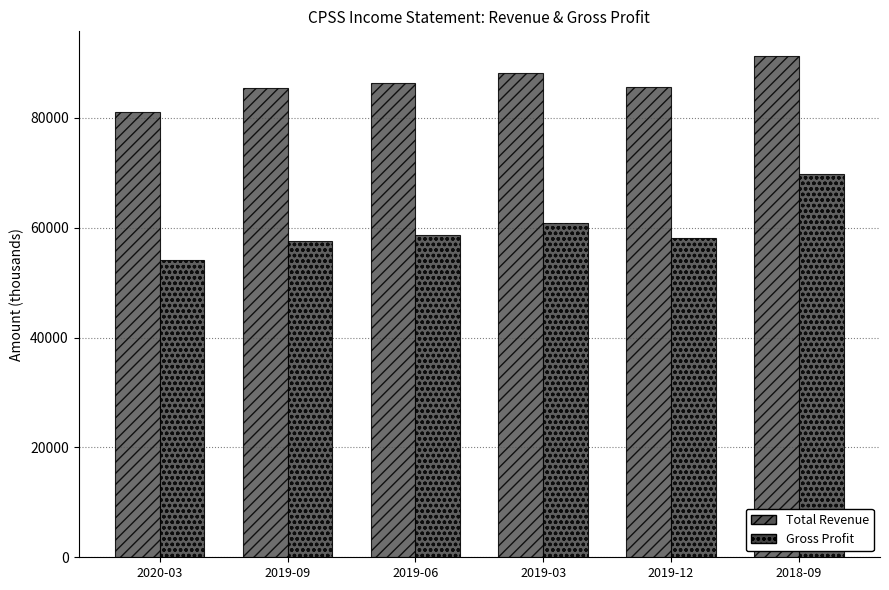

Which label corresponds to the largest value in the chart?

2018-09